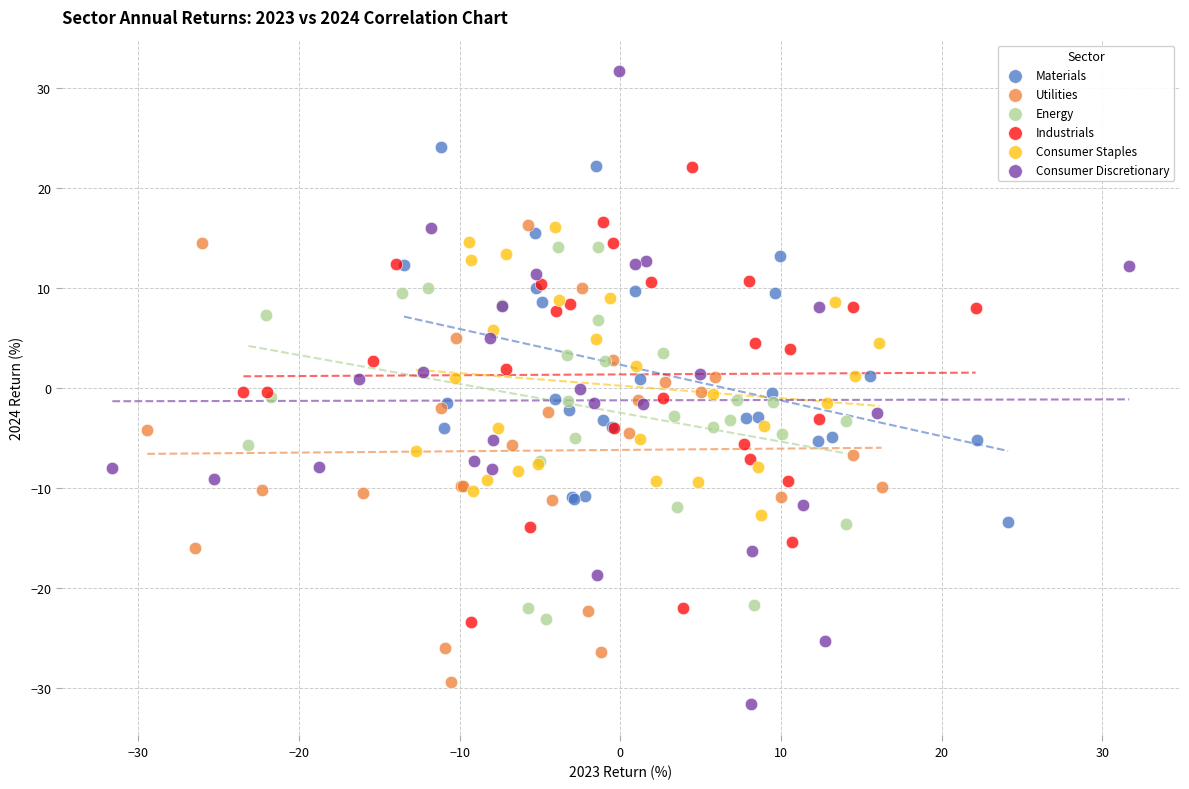

What are all the series names shown in the legend?

Materials, Utilities, Energy, Industrials, Consumer Staples, Consumer Discretionary